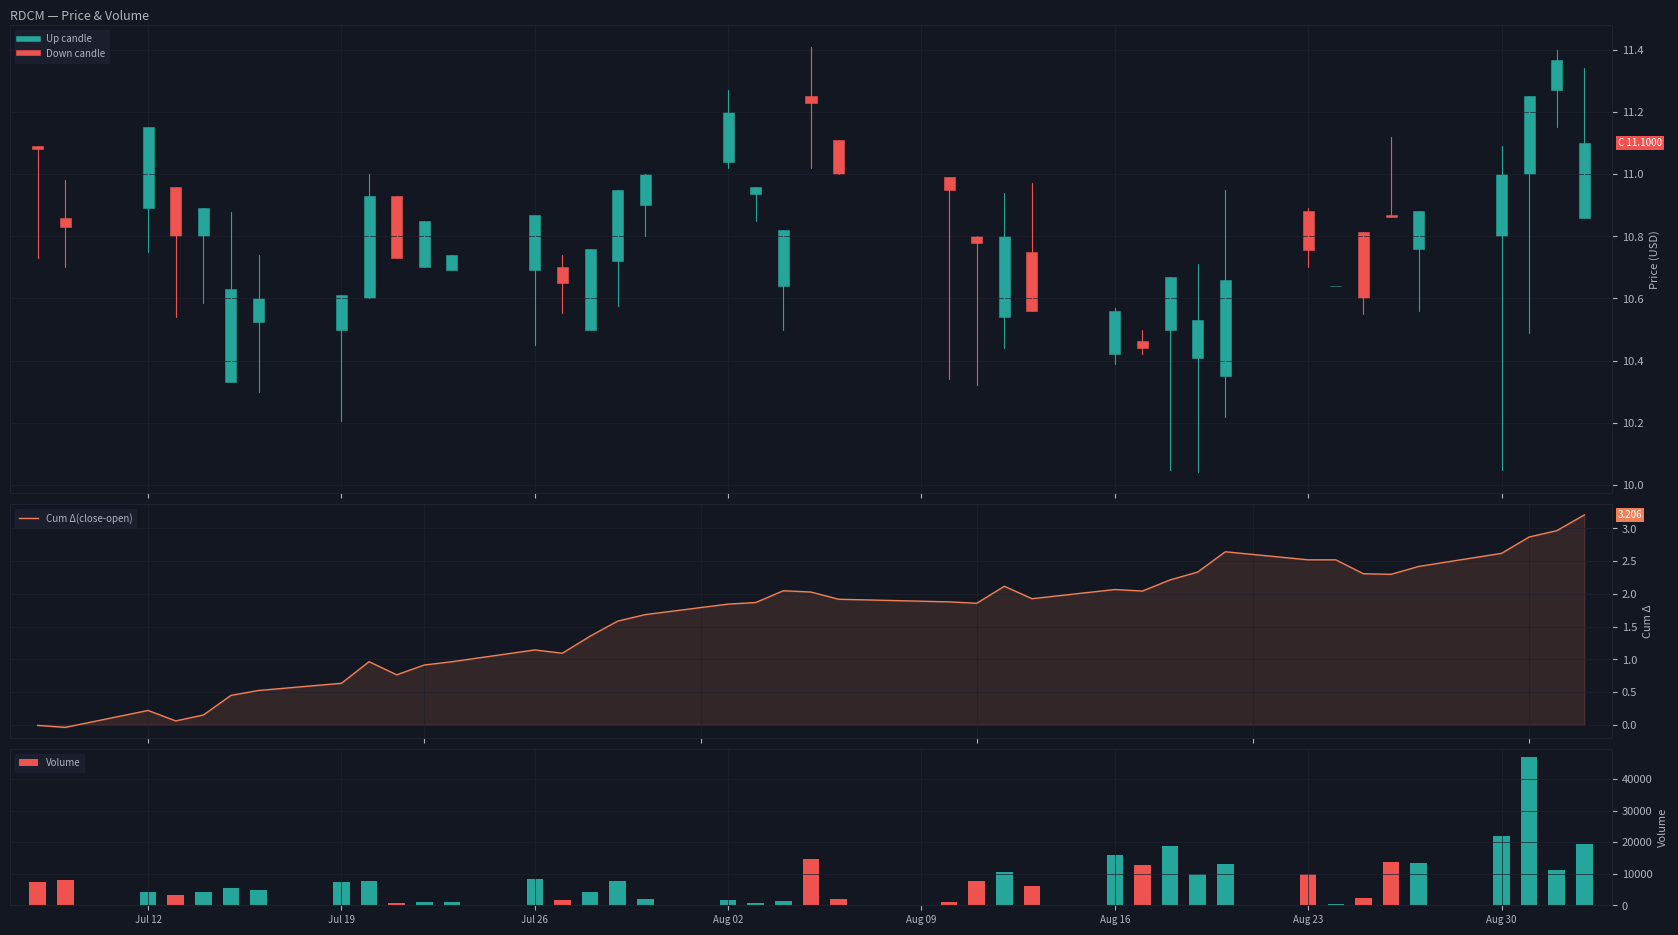

Which series has the largest total across all categories?

Volume